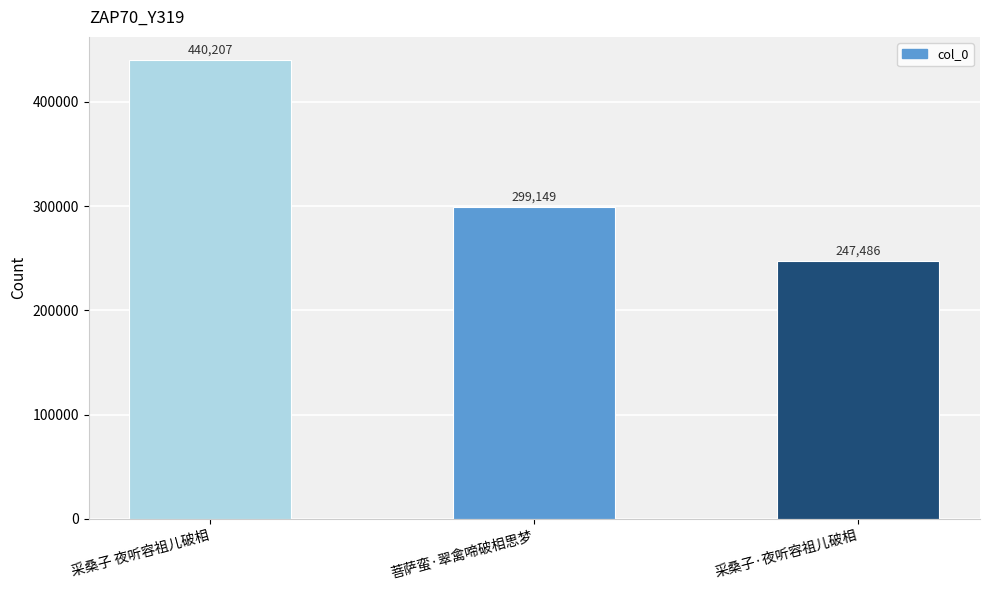

What is the label of the 2nd bar from the left?

菩萨蛮·翠禽啼破相思梦